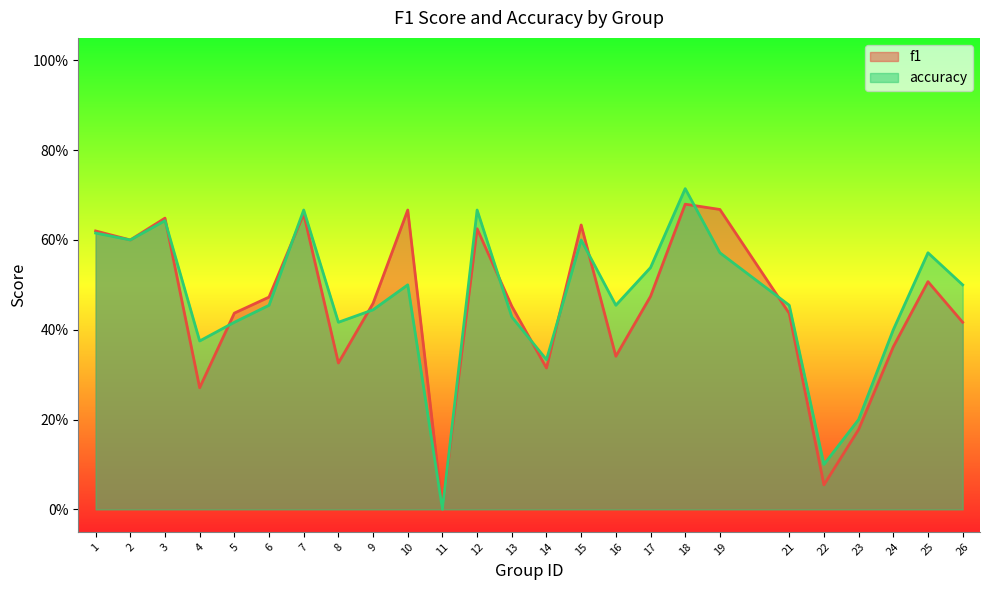

At which category is the sum across all series the highest?

18